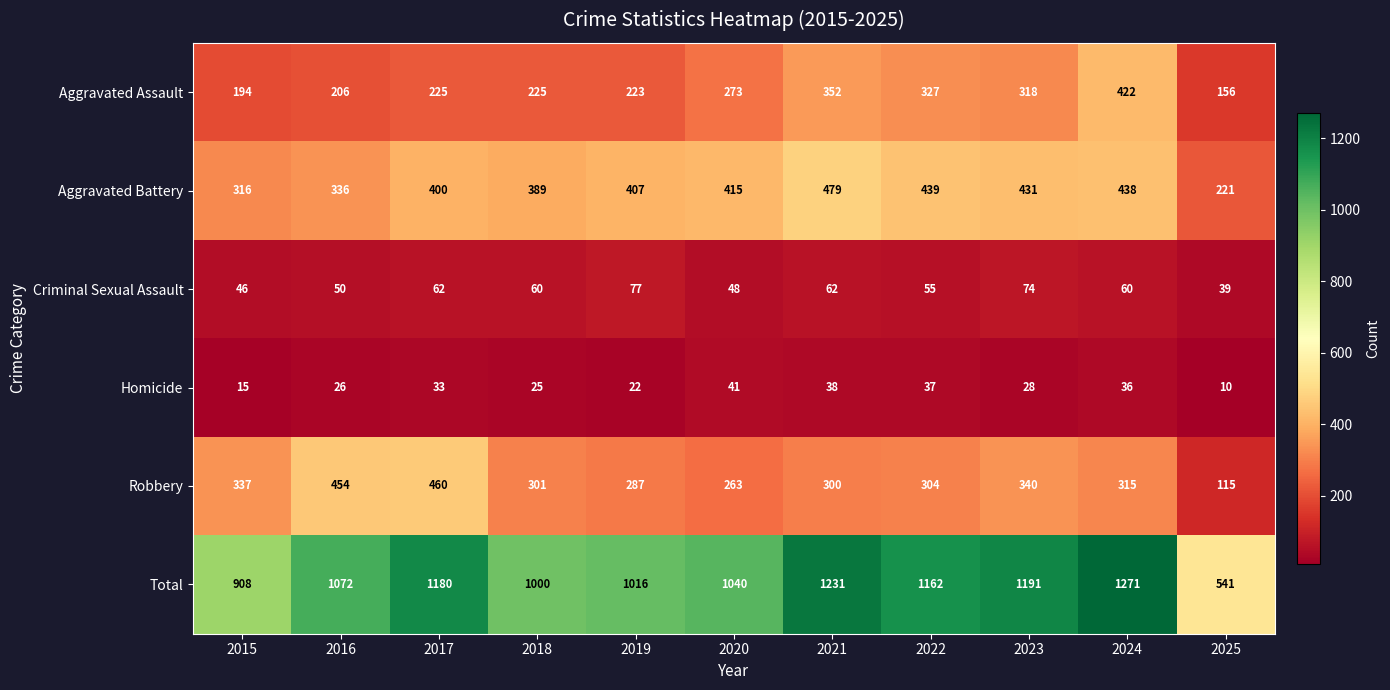

How many data points does each series have?

11